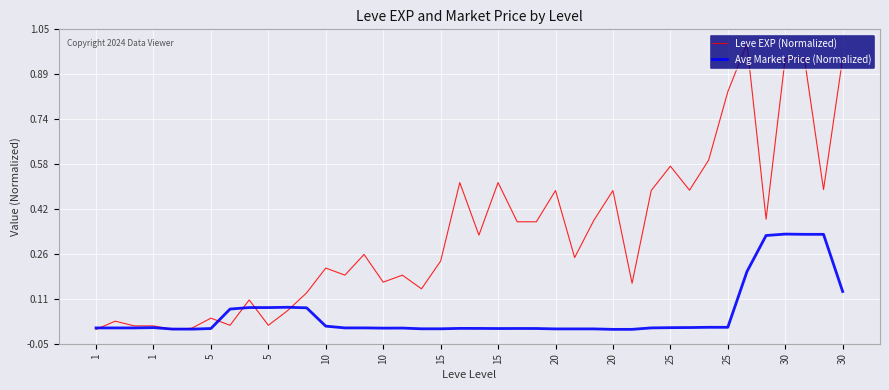

List the series in order of their peak value, lowest first.

Avg Market Price (Normalized), Leve EXP (Normalized)